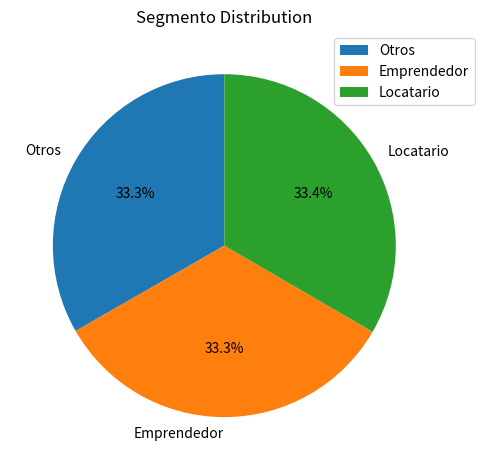

What percentage is the Otros slice, to the nearest percent?

33%